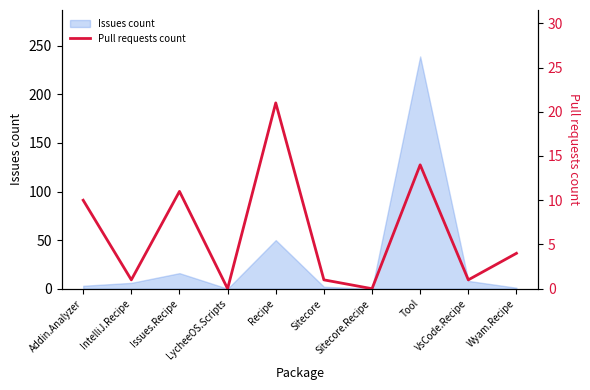

Which category has the highest value in the Issues count series?

Tool